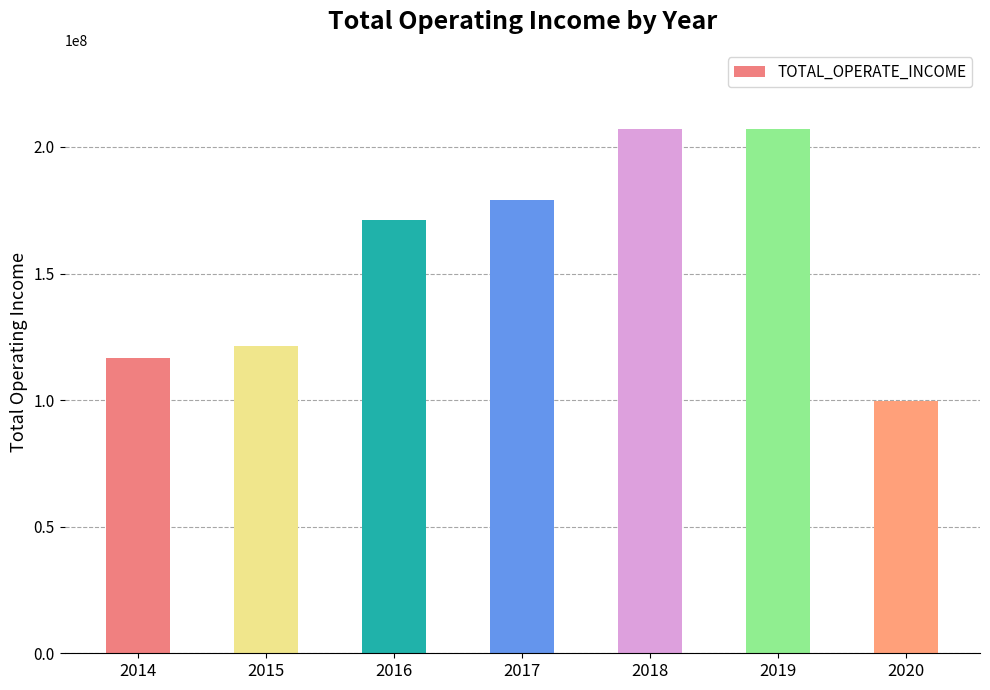

Where is the data nearest to the value 153476508?

2016